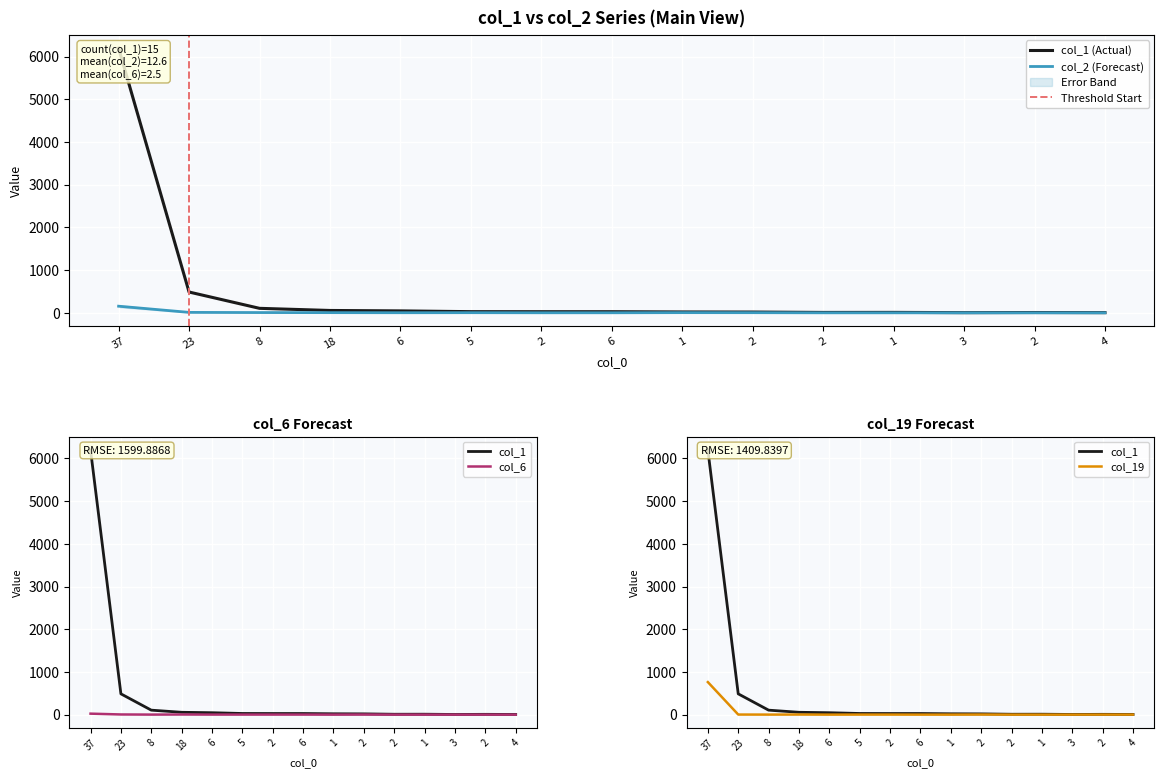

In col_19, how many points are lower than both neighbors (excluding endpoints)?

2